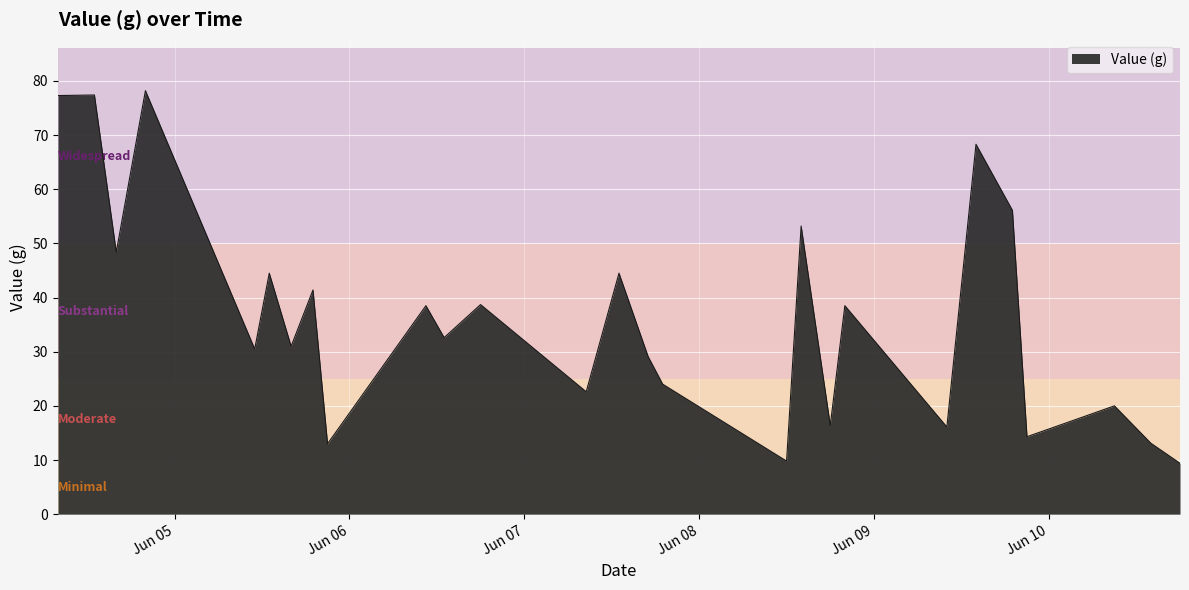

What is the minimum value shown in the chart?

9.4